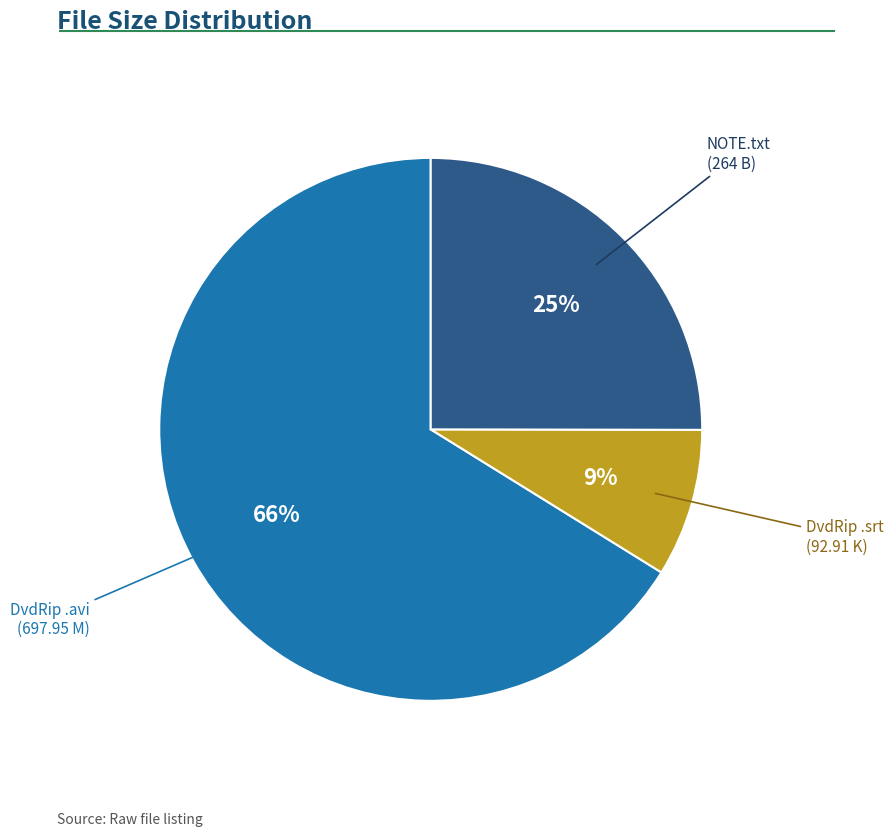

Is there any slice that represents more than half of the pie?

Yes